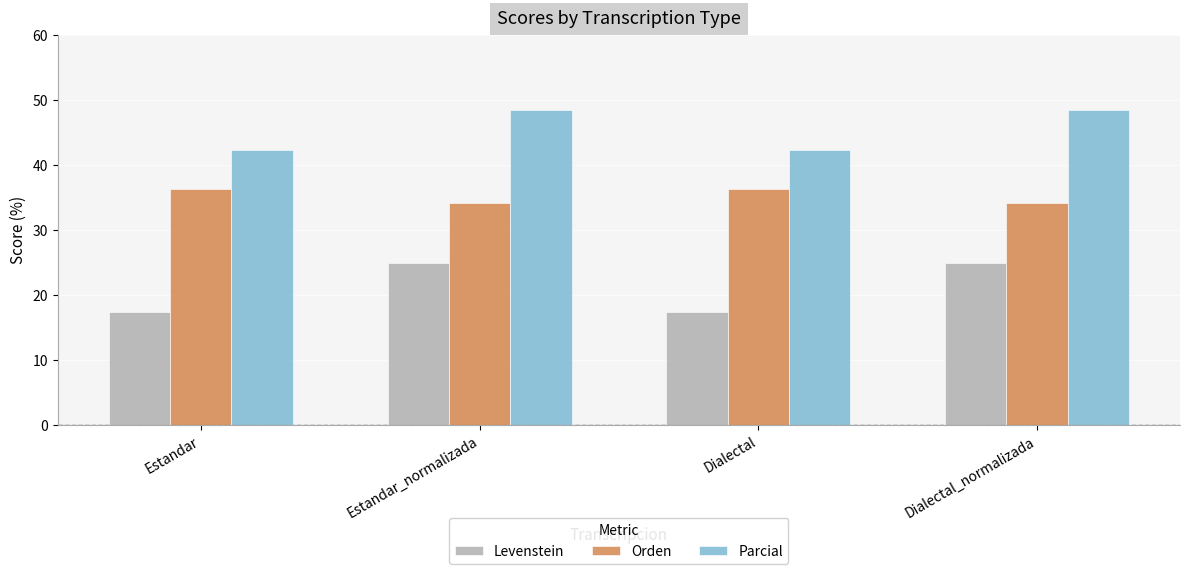

What is the difference between the second highest and second lowest values in the Parcial series?

6.2